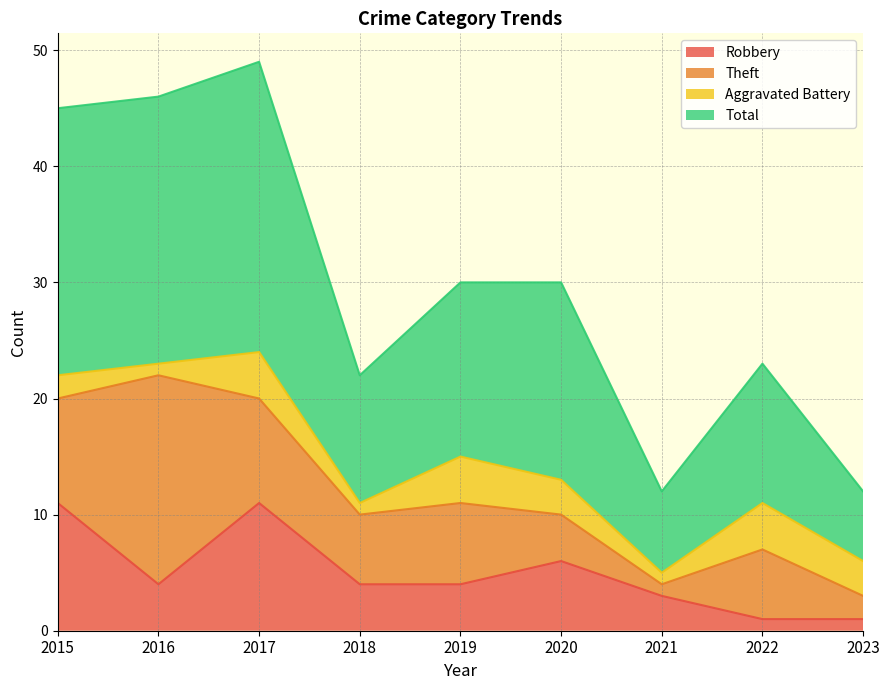

What is the maximum value for Robbery?

11